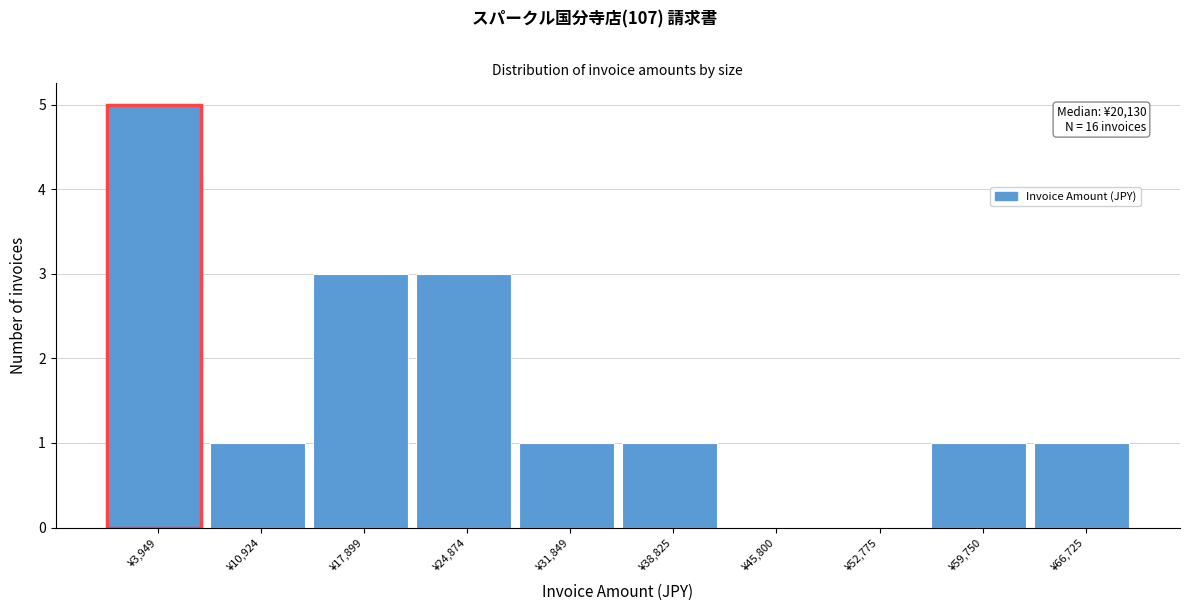

Reading left to right, extract all data points from this chart.

¥3,949=5	¥10,924=1	¥17,899=3	¥24,874=3	¥31,849=1	¥38,825=1	¥45,800=0	¥52,775=0	¥59,750=1	¥66,725=1